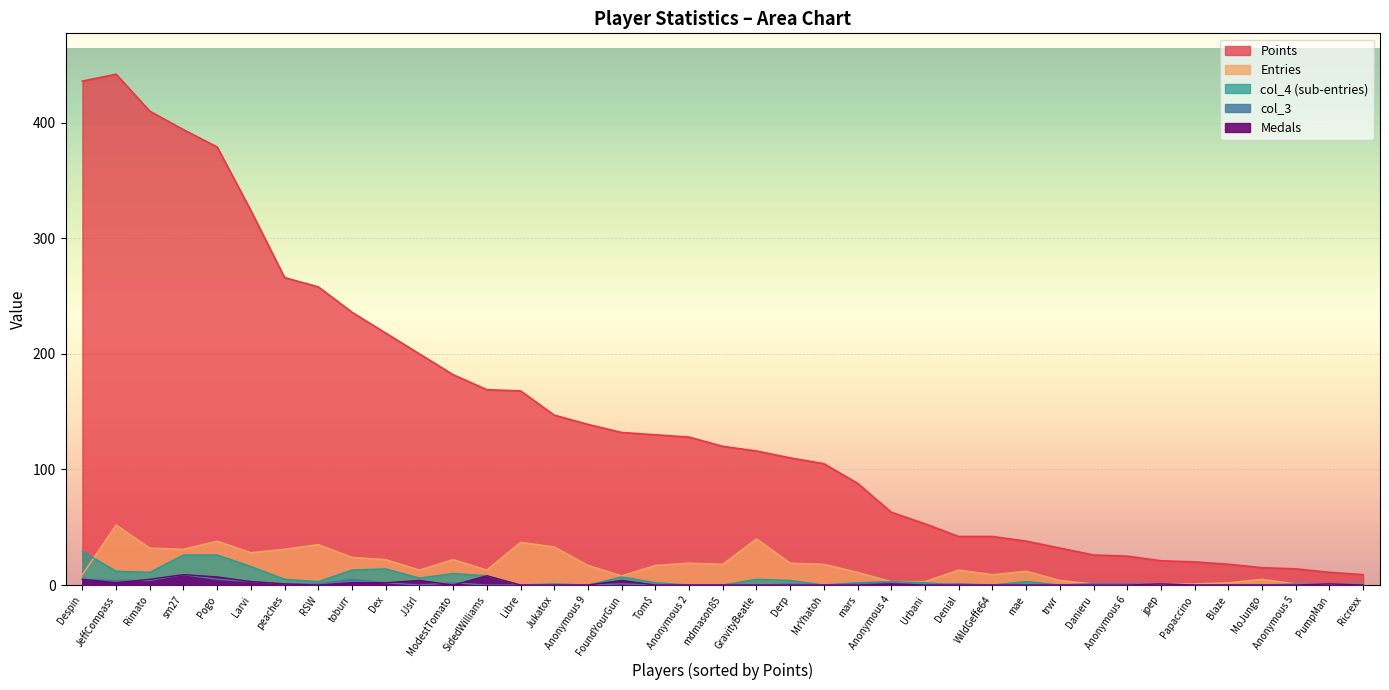

How many categories are shown in the chart?

39